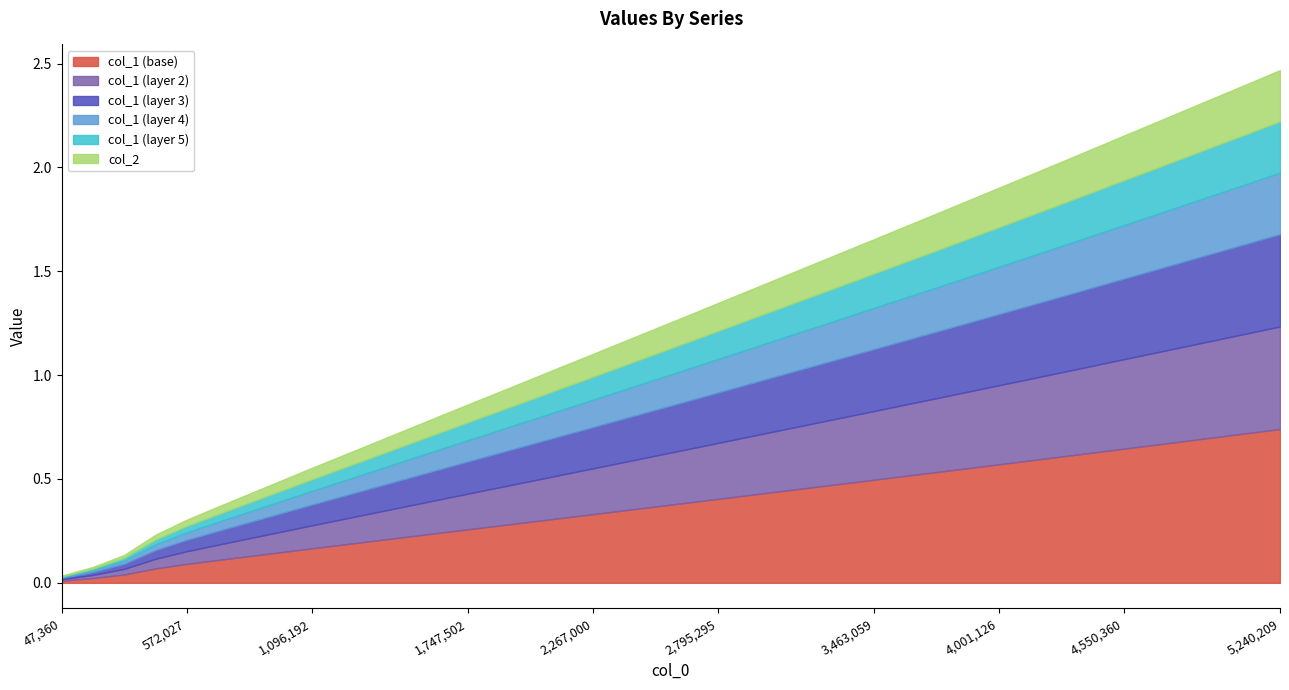

Does the chart have visible grid lines?

No